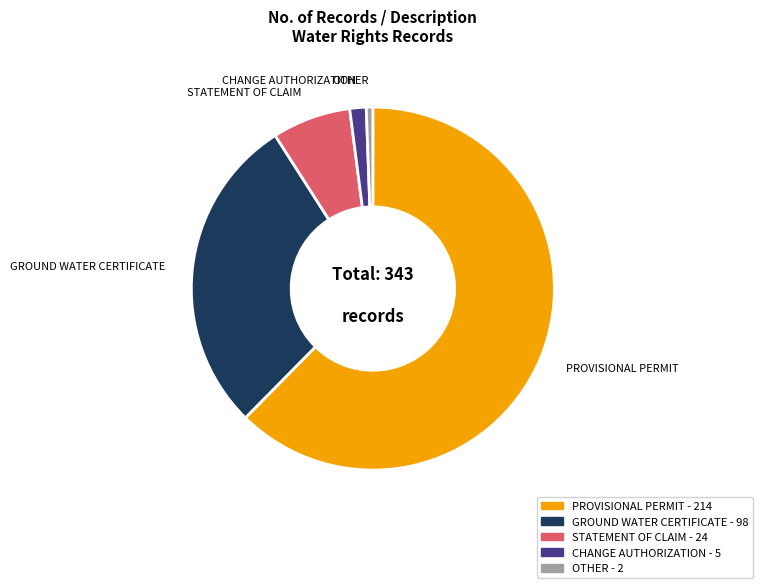

What is the majority slice?

PROVISIONAL PERMIT